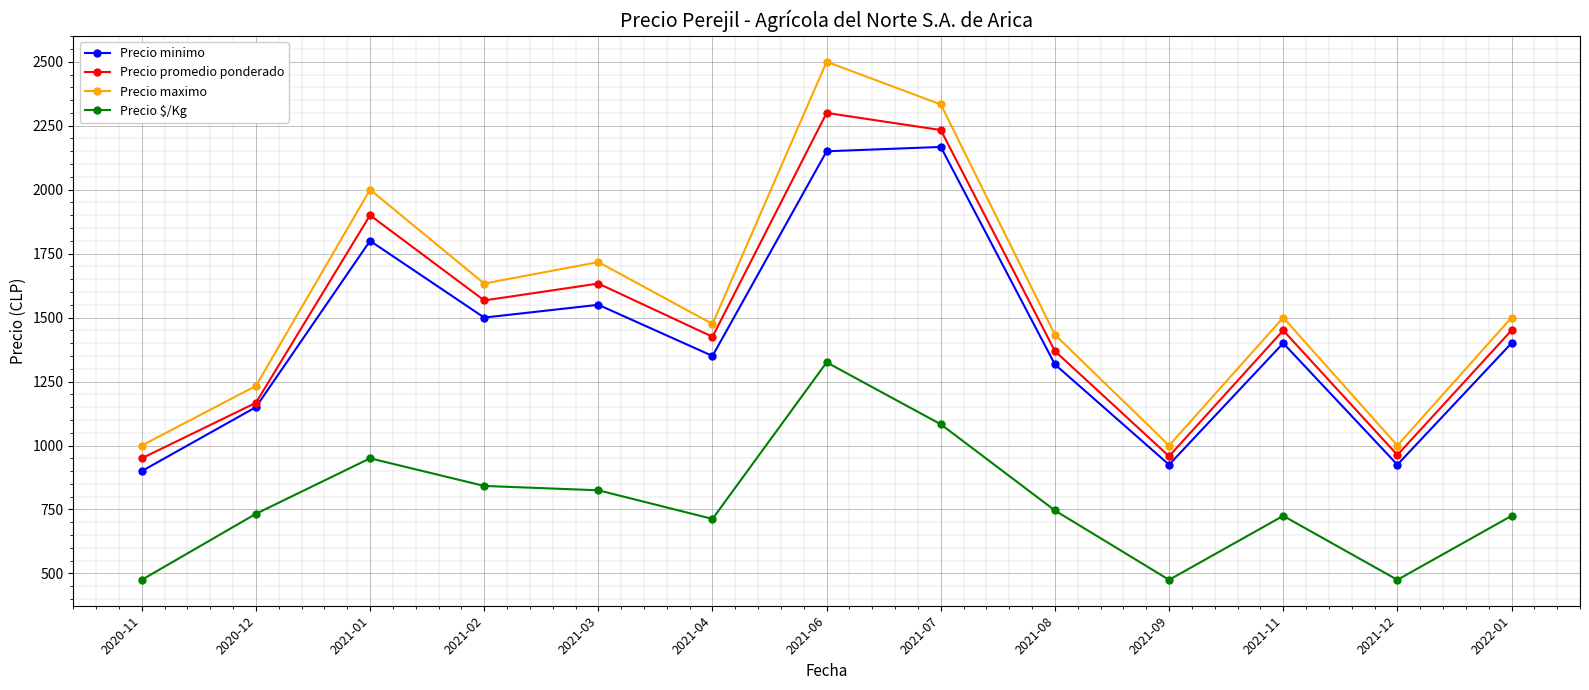

The value of Precio promedio ponderado at 2020-11 is 281. True or false?

False